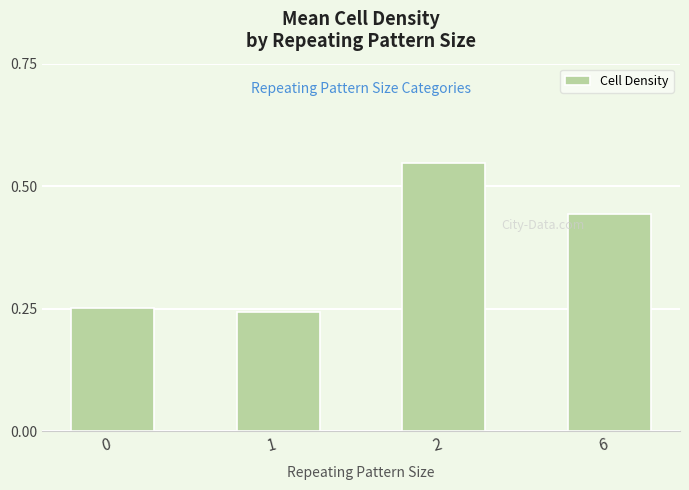

List the labels in order of value, smallest first.

1, 0, 6, 2